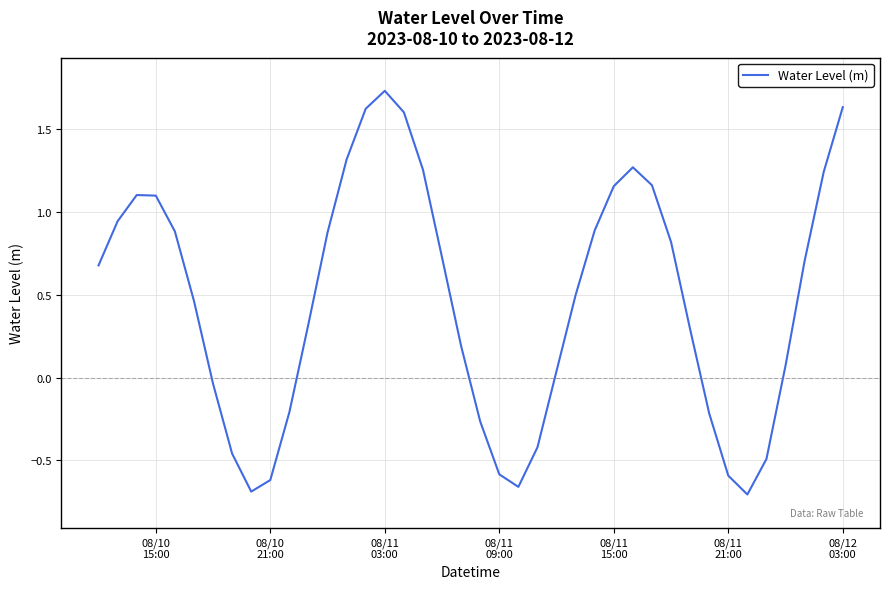

Does the chart have visible grid lines?

Yes